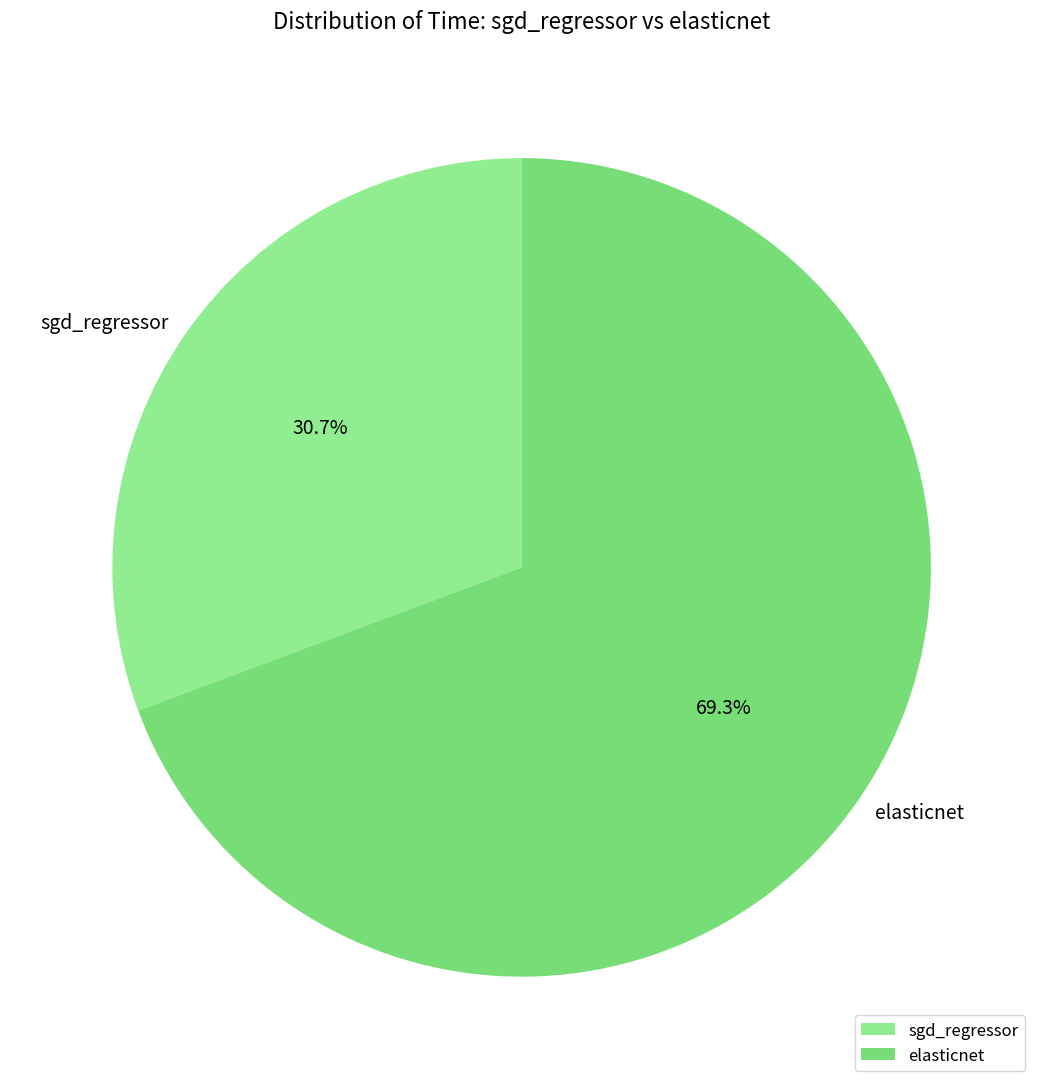

Which category has the smallest portion of the pie?

sgd_regressor